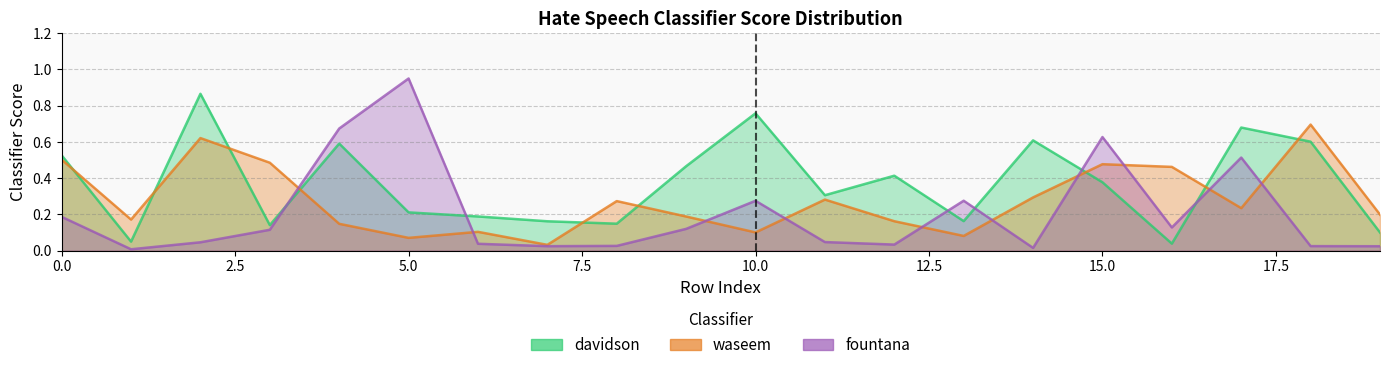

Which category has the lowest value across all series?

1